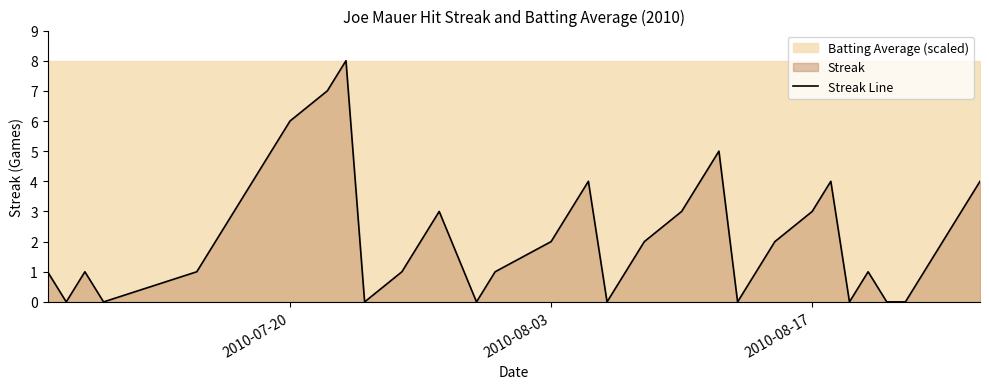

What is the highest value of the Streak Line series?

8